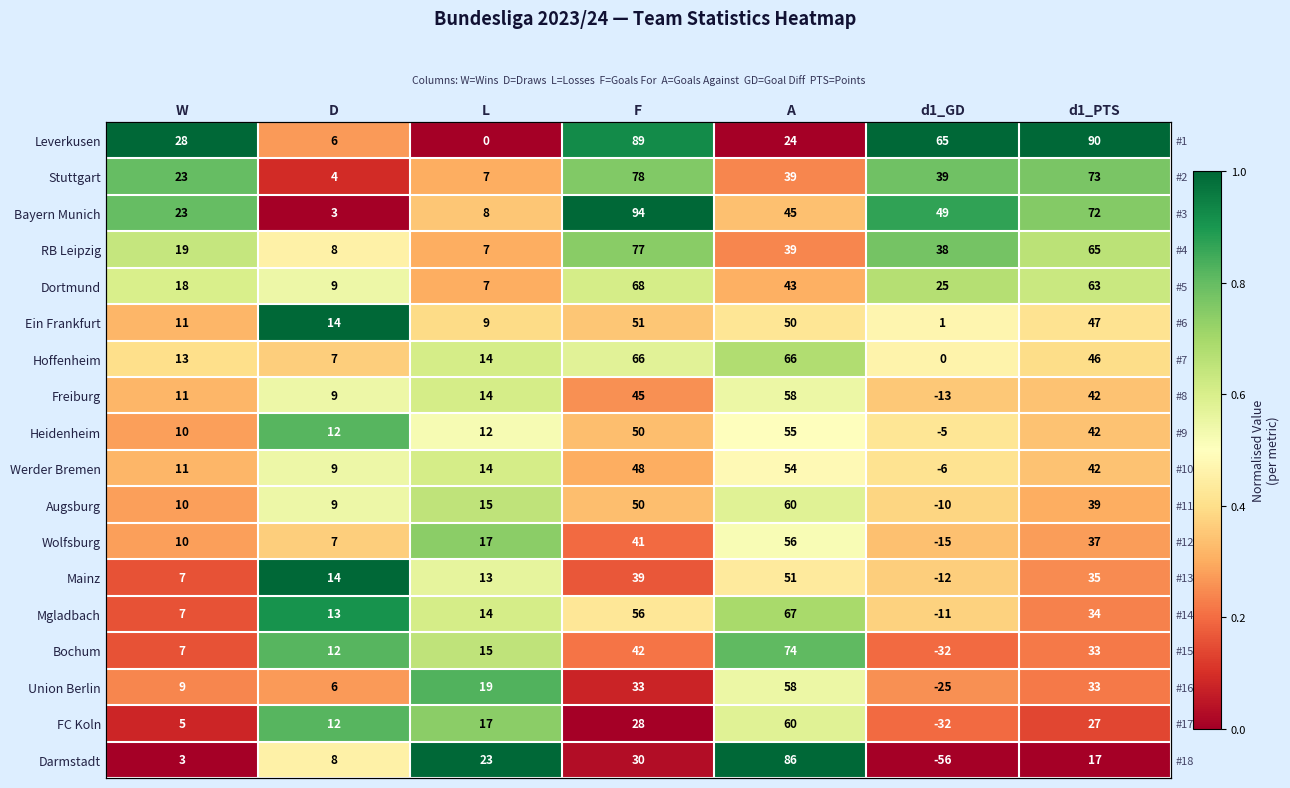

List the labels in order of Hoffenheim value, largest first.

A, L, F, d1_GD, W, d1_PTS, D